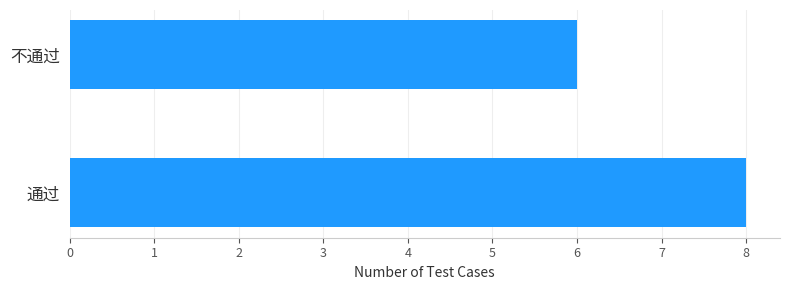

List the labels in order of value, largest first.

通过, 不通过